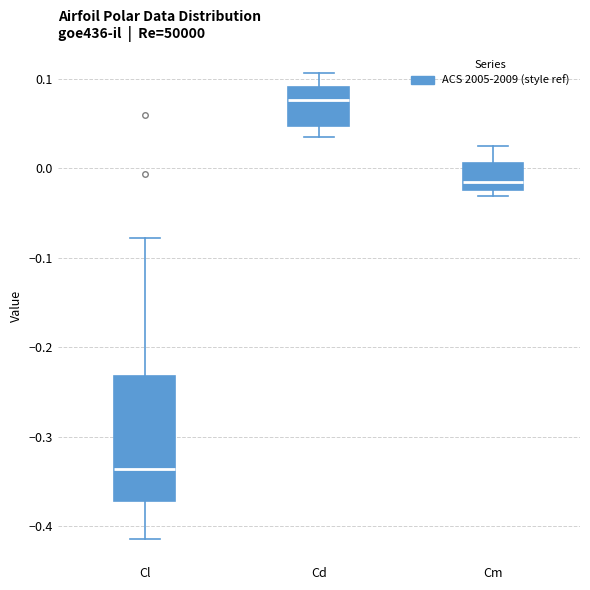

Reading left to right, read every box against the y-axis: the position of its median line, the range the box covers, and the ends of its whiskers. The values are not printed on the chart, so give them approximately, as read against the axis.

Cl: median -0.34, box -0.37 to -0.23, whiskers -0.41 to -0.08
Cd: median 0.08, box 0.05 to 0.09, whiskers 0.04 to 0.11
Cm: median -0.02 (just above the box's lower edge), box -0.02 to 0.01, whiskers -0.03 to 0.03